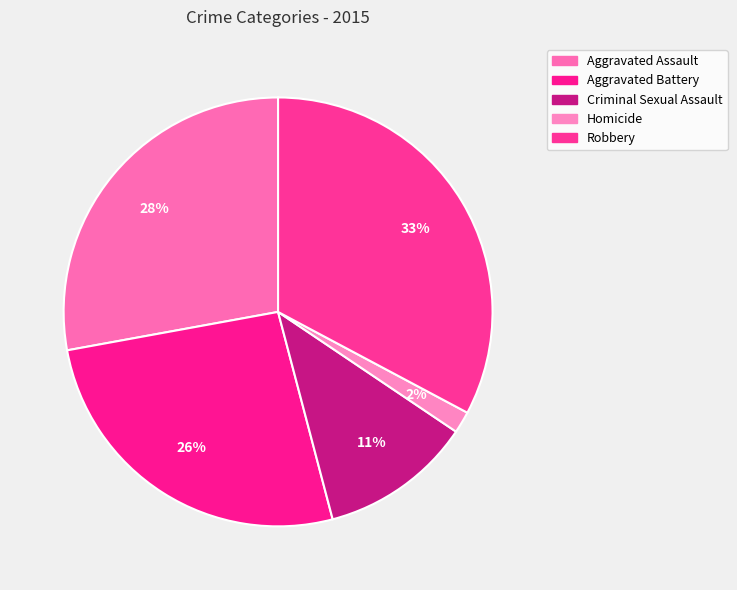

Combined, do Robbery and Criminal Sexual Assault account for over 50%?

No